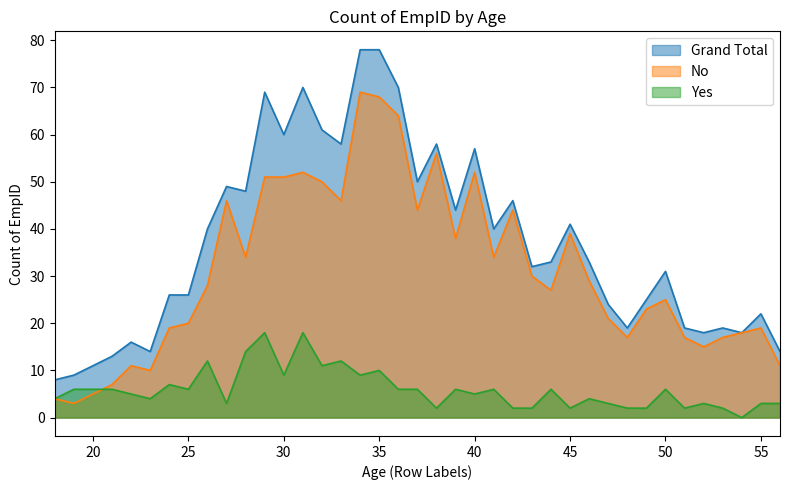

Count the number of data series in this chart.

3